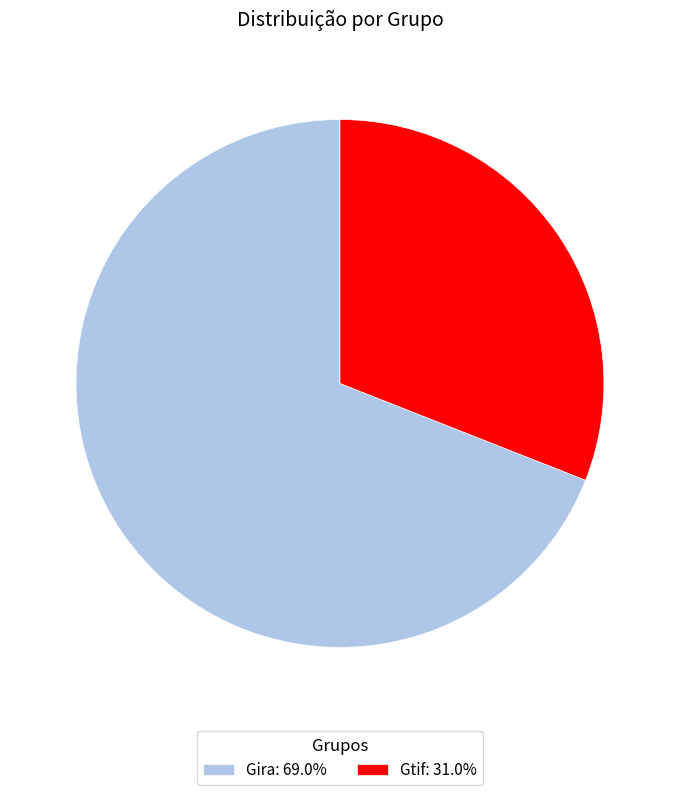

What is the ratio of the value at Gira: 69.0% to the value at Gtif: 31.0%?

2.2